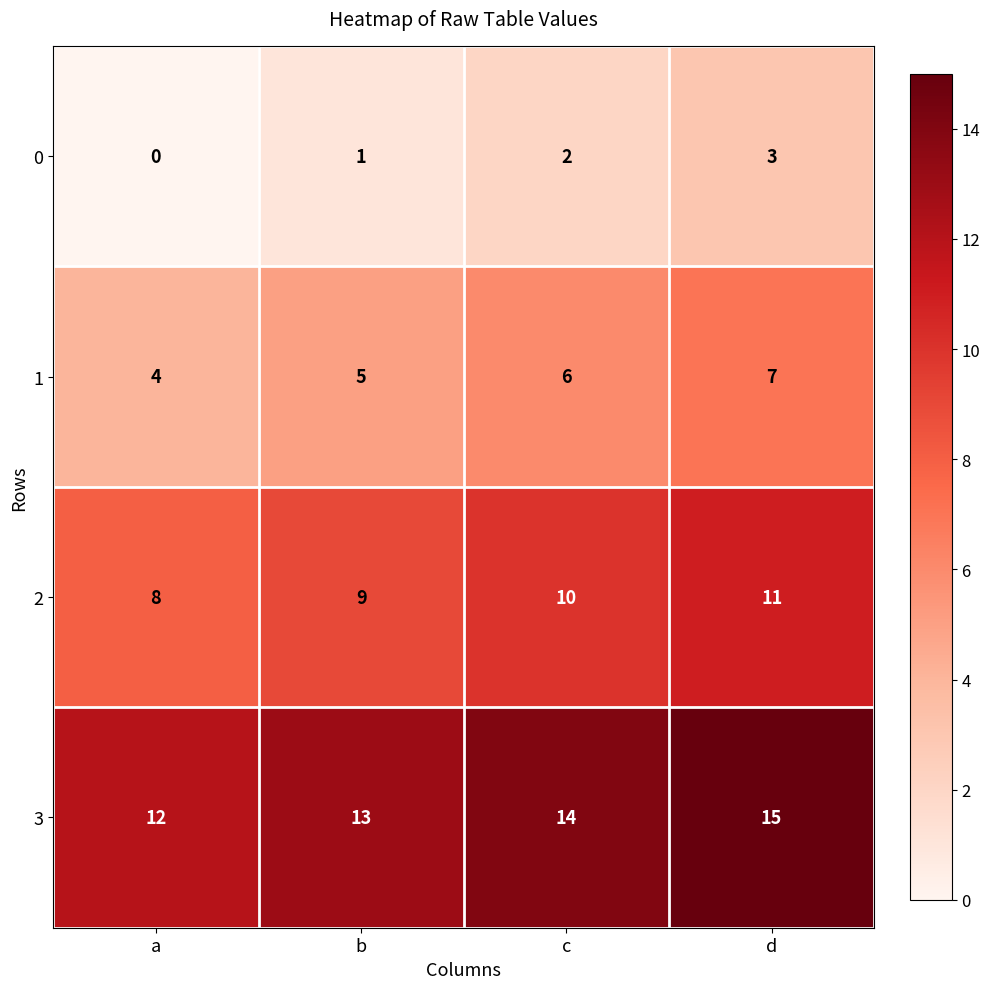

The 1 series shows 3 at c. True or false?

False